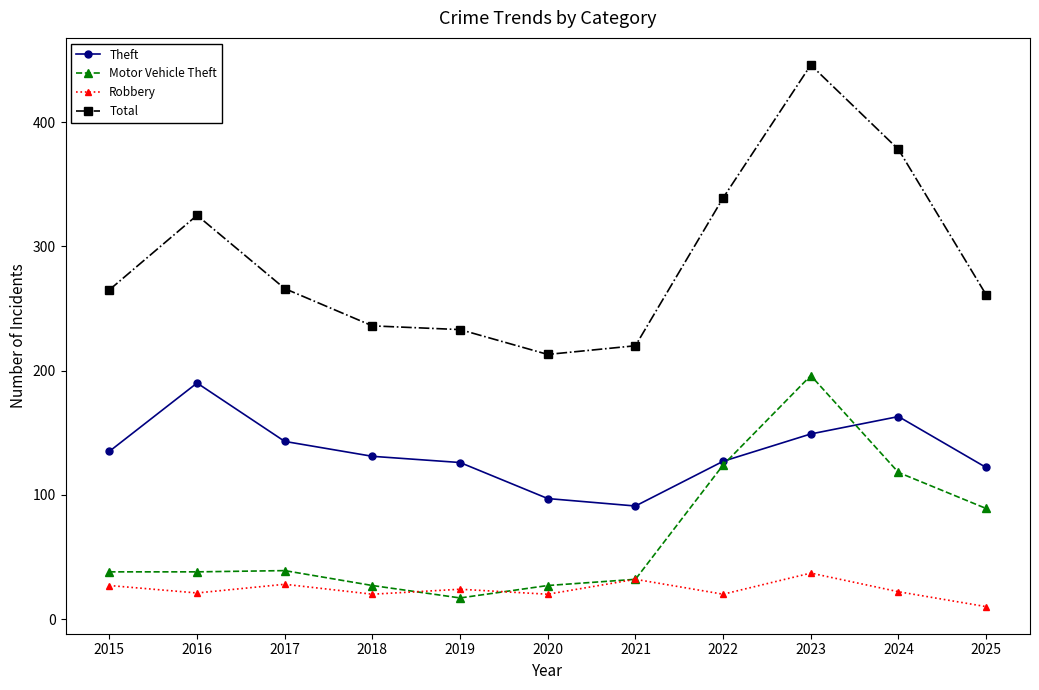

What is the value of the Robbery point at the 9th from the left?

37